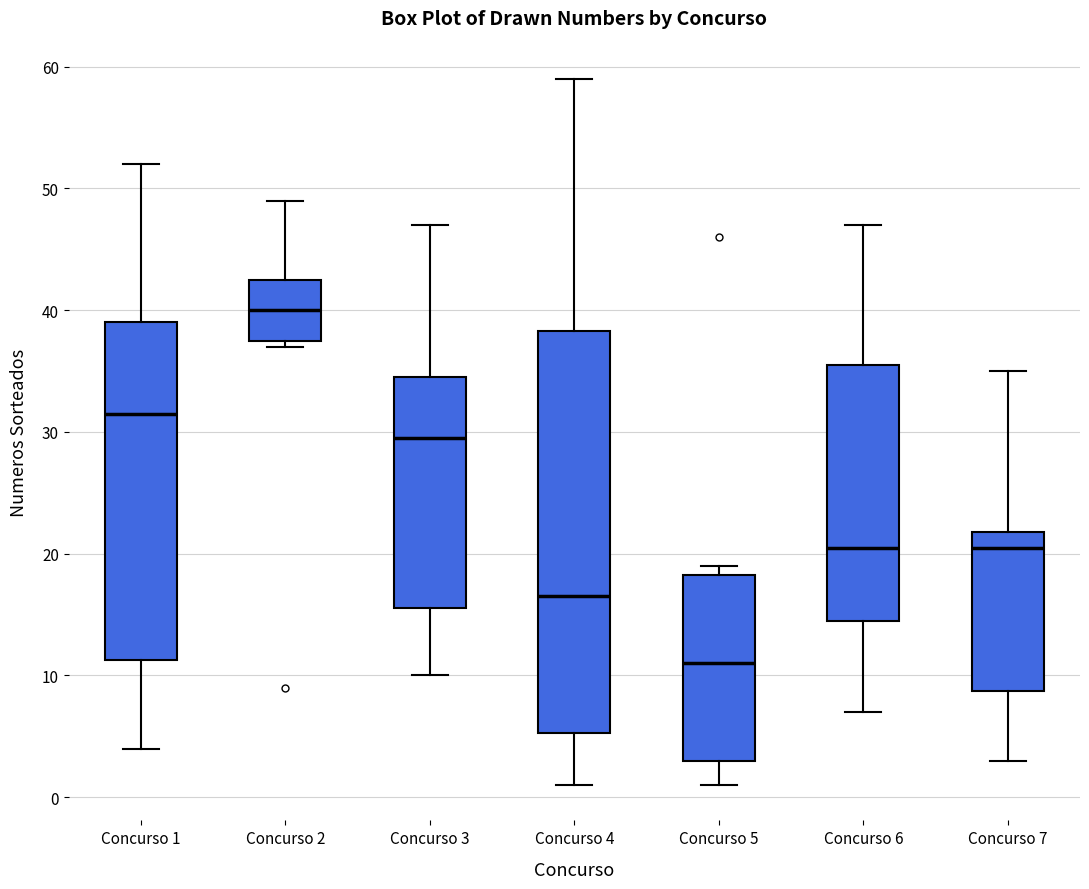

Reading left to right, transcribe this box plot: for each box, give where its median line is, the range the box spans, and where its two whiskers end, as read against the y-axis. The values are not printed on the chart, so give them approximately, as read against the axis.

Concurso 1: median 32, box 11 to 39, whiskers 4 to 52
Concurso 2: median 40, box 38 to 43, whiskers 37 to 49
Concurso 3: median 30, box 16 to 35, whiskers 10 to 47
Concurso 4: median 17, box 5 to 38, whiskers 1 to 59
Concurso 5: median 11, box 3 to 18, whiskers 1 to 19
Concurso 6: median 21, box 15 to 36, whiskers 7 to 47
Concurso 7: median 21, box 9 to 22, whiskers 3 to 35